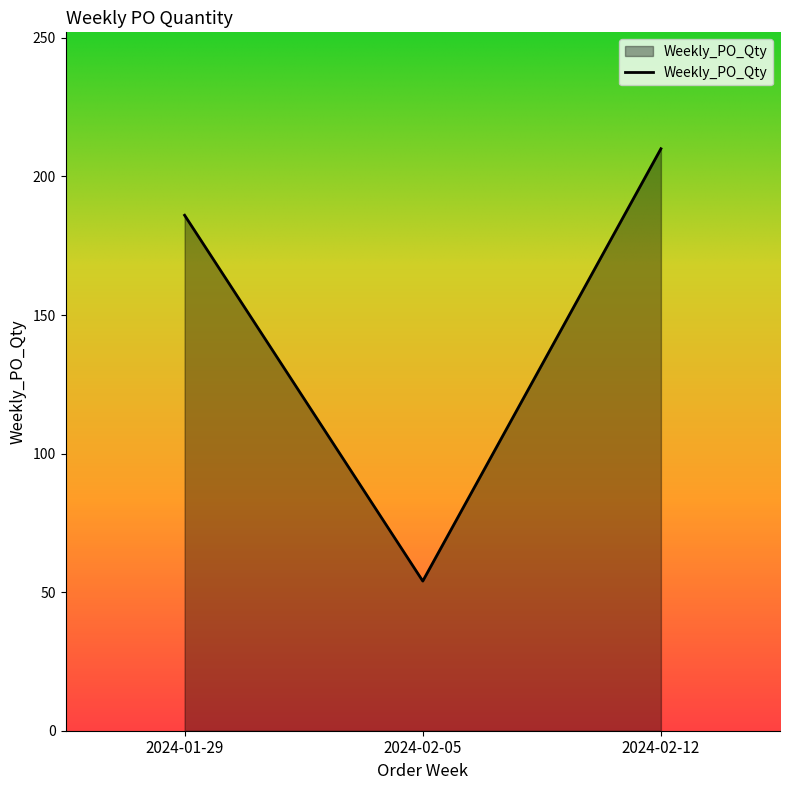

True or false: the data shows 81 at 2024-01-29.

False